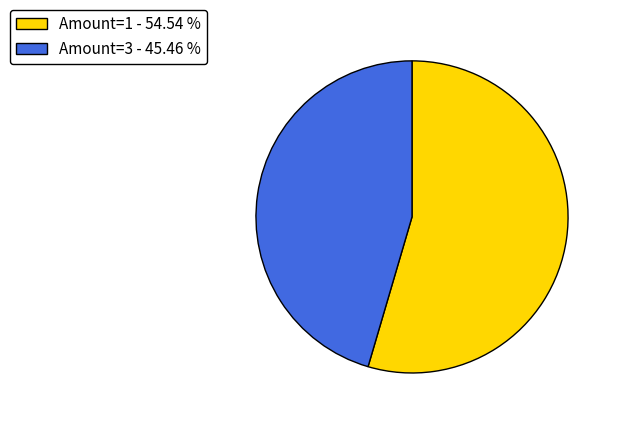

Approximately how many times larger is the value at Amount=3 - 45.46 % compared to Amount=1 - 54.54 %?

0.8